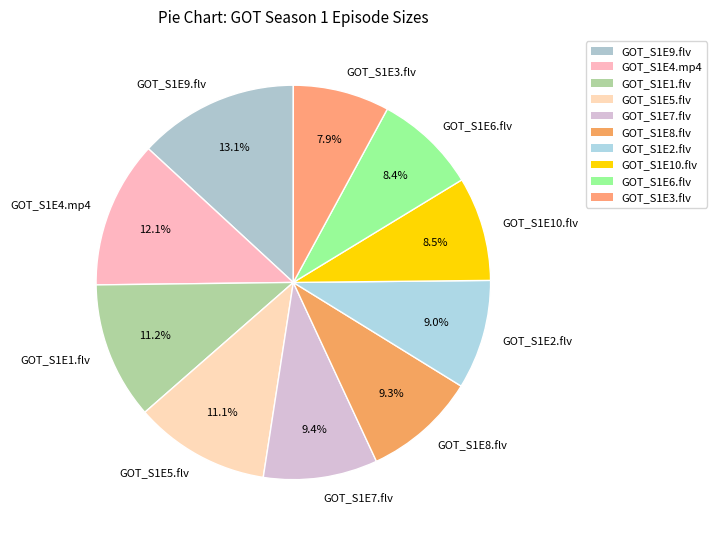

The GOT_S1E5.flv slice represents 11% of the pie. True or false?

True